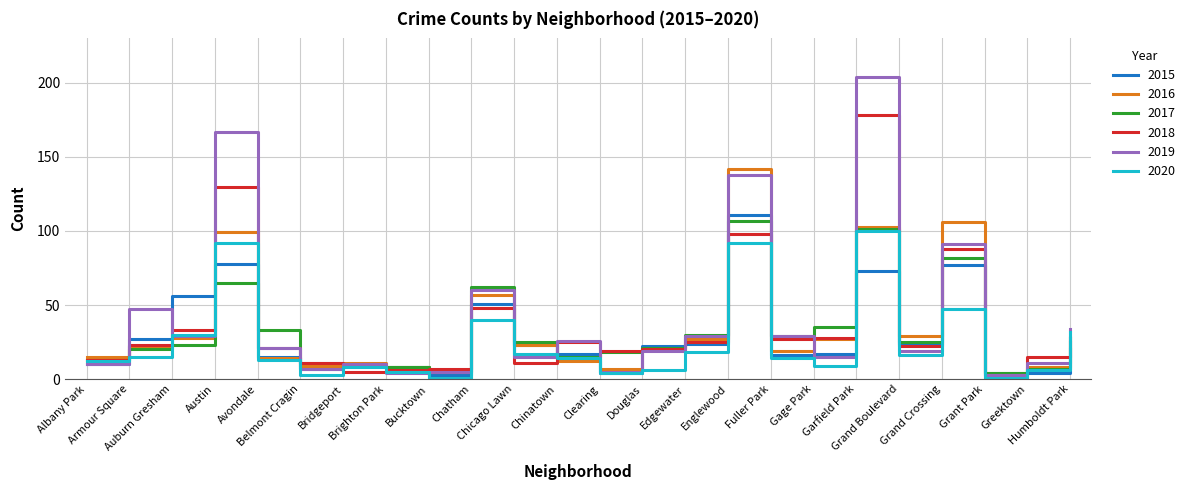

Which series has the largest range (max minus min)?

2019